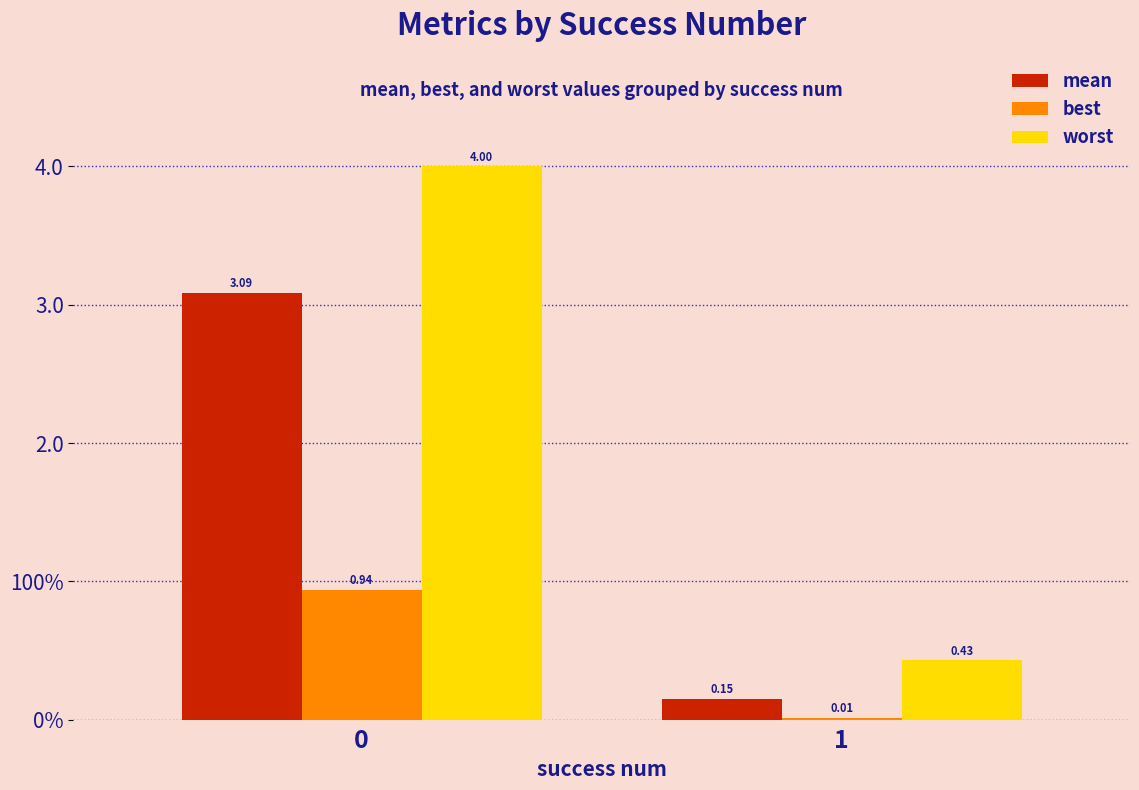

Does the chart contain stacked bars?

No